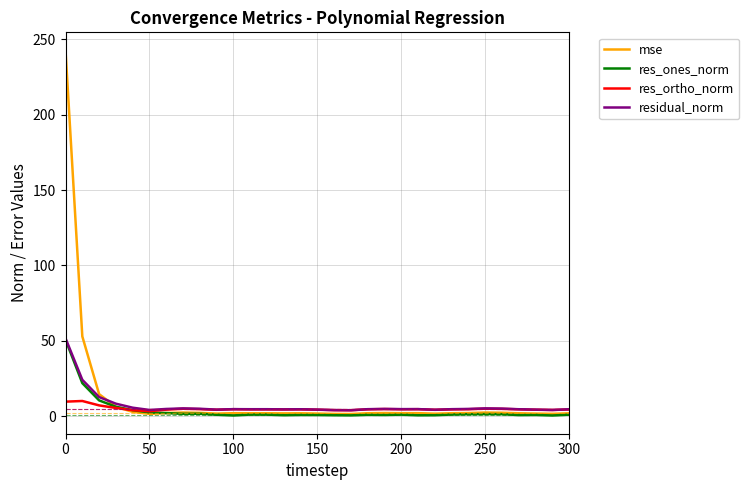

What is the difference between the maximum and second lowest values in the residual_norm series?

47.6